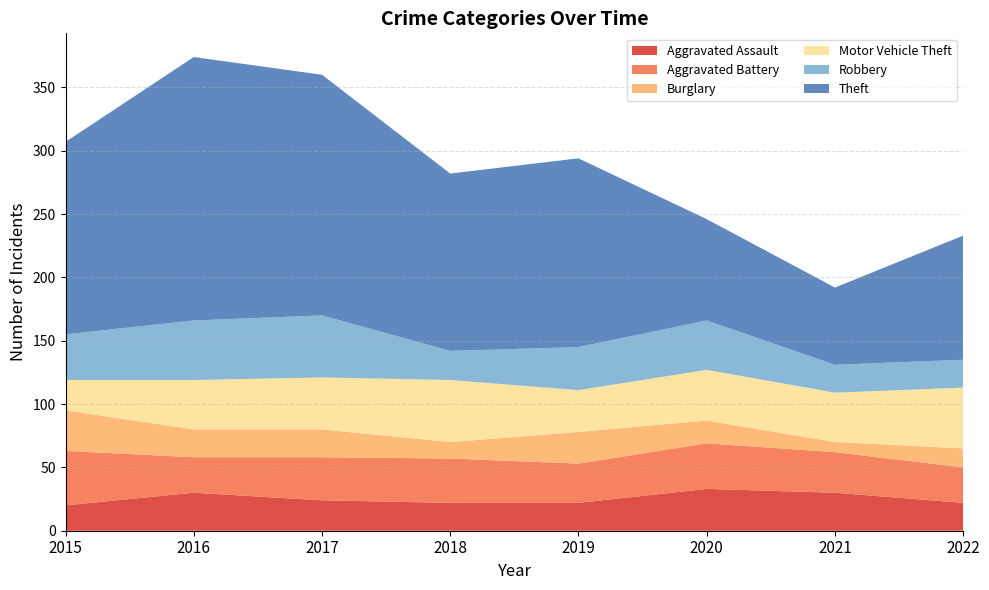

Reading right to left, list all the values displayed in this chart.

Aggravated Assault: 22	30	33	22	22	24	30	20
Aggravated Battery: 28	32	36	31	35	34	28	43
Burglary: 15	8	18	25	13	22	22	32
Motor Vehicle Theft: 48	39	40	33	49	41	39	24
Robbery: 22	22	39	34	23	49	47	36
Theft: 98	61	80	149	140	190	208	152